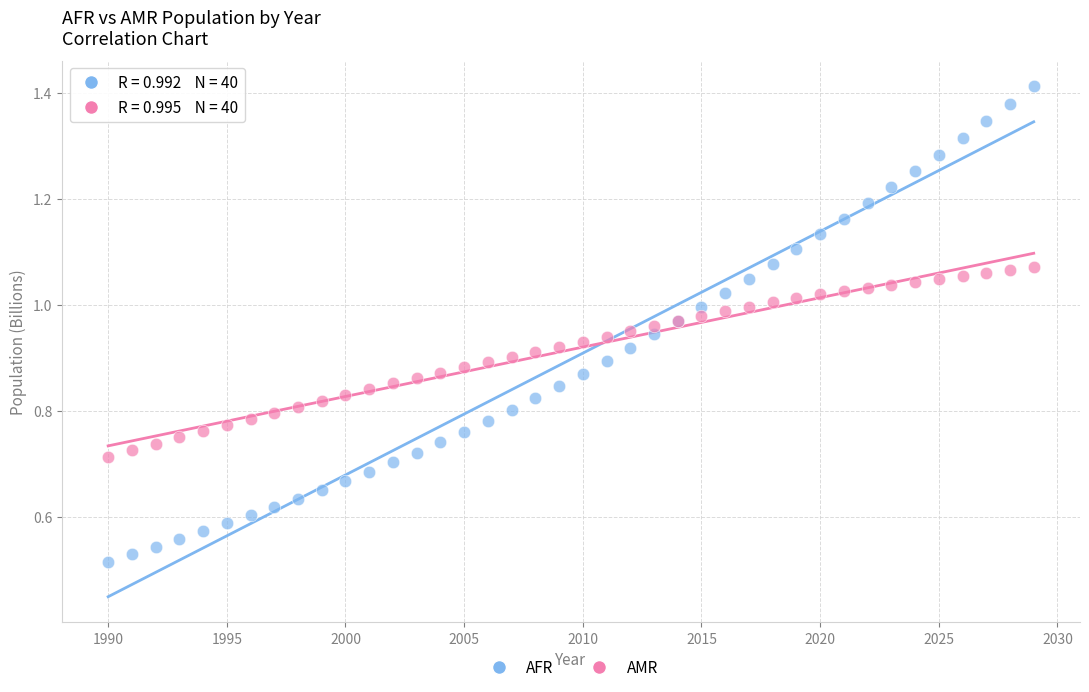

What are all the series names shown in the legend?

AFR, AMR